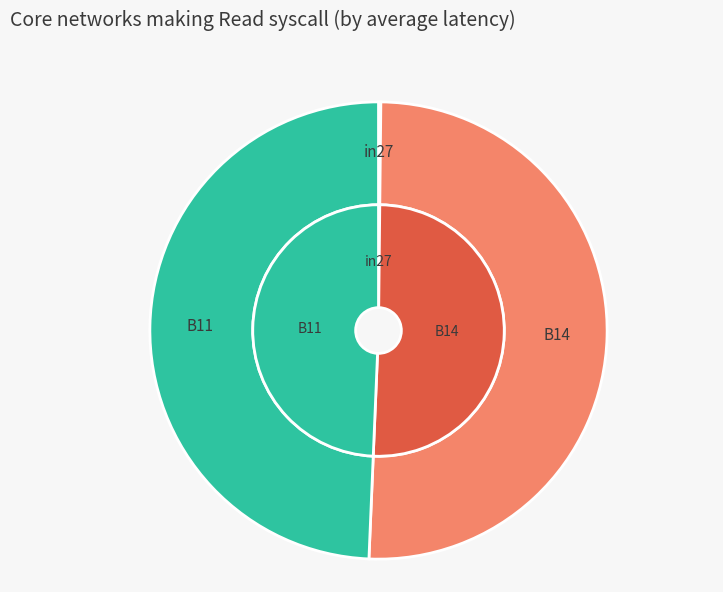

Rank the categories by value from lowest to highest.

in27, B11, B14